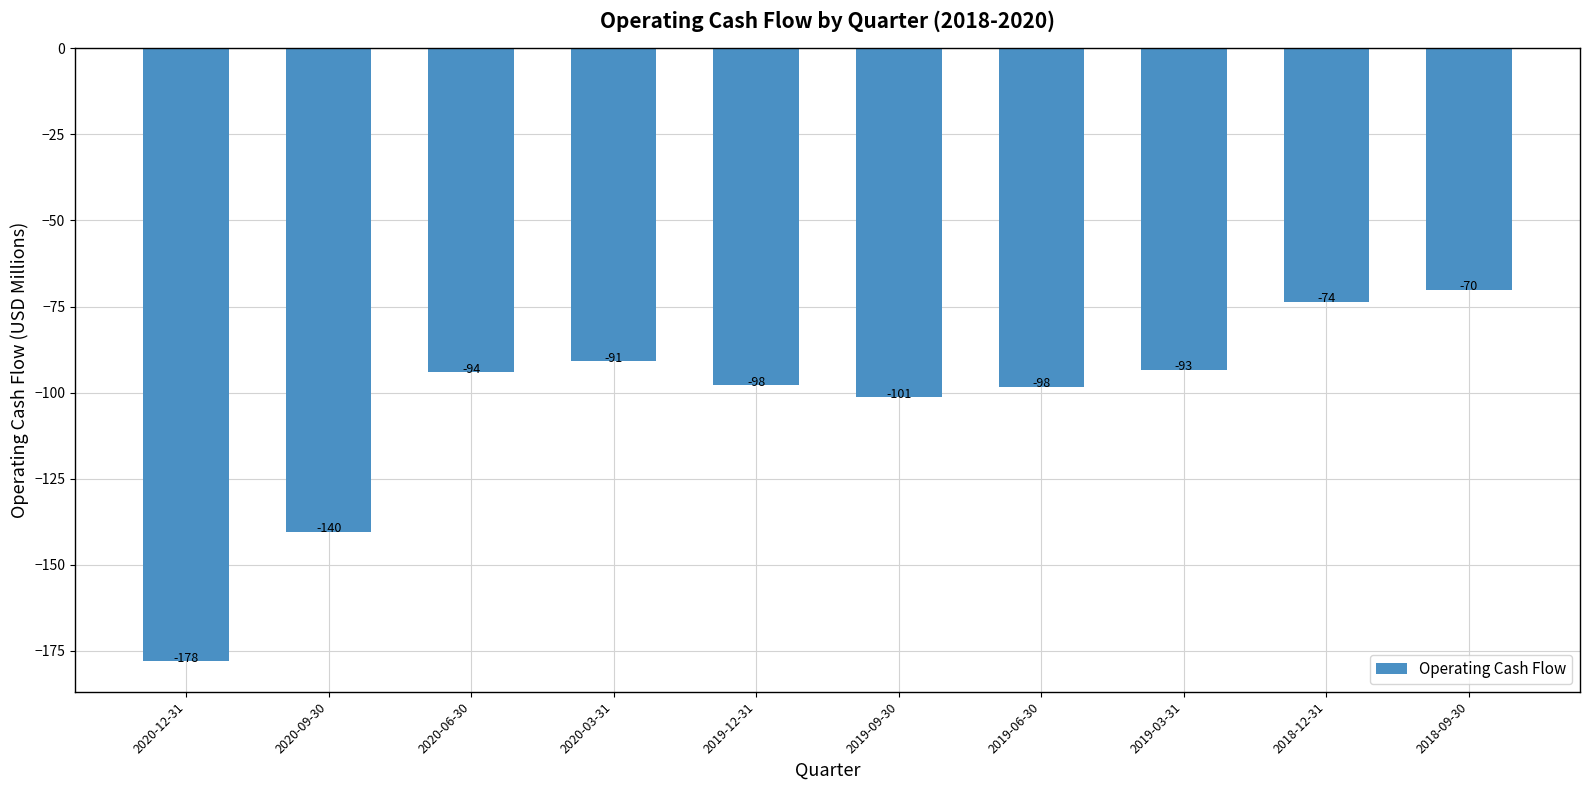

Which label corresponds to the largest value in the chart?

2018-09-30